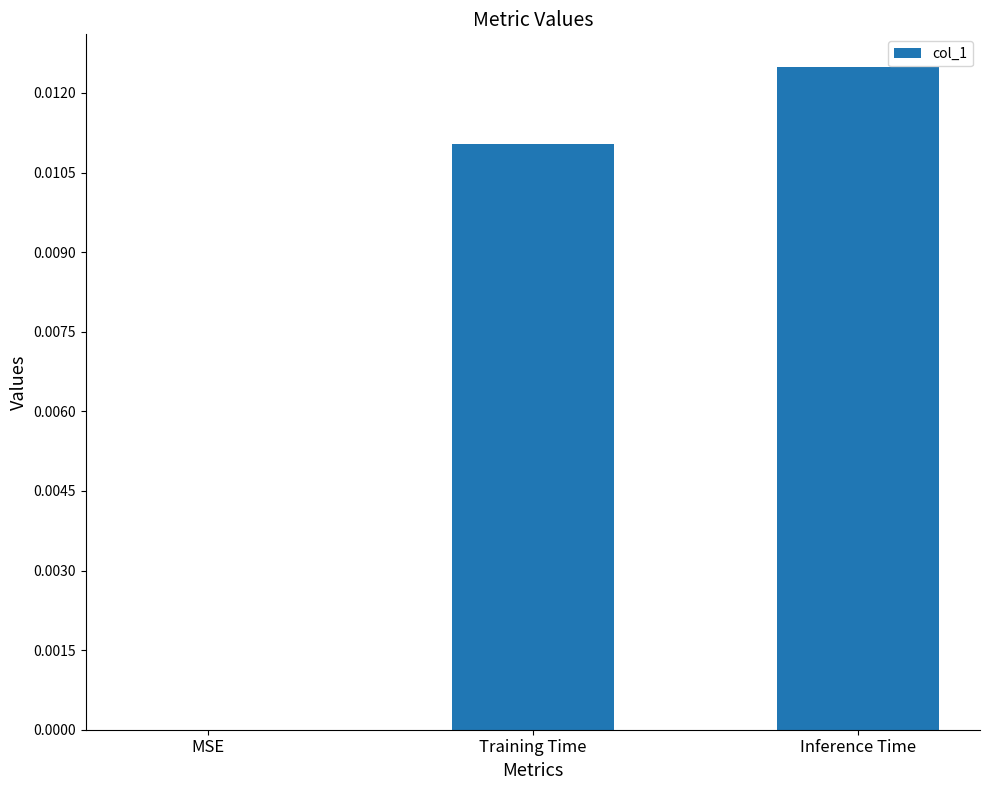

True or false: the data shows 0.0 at Training Time.

True